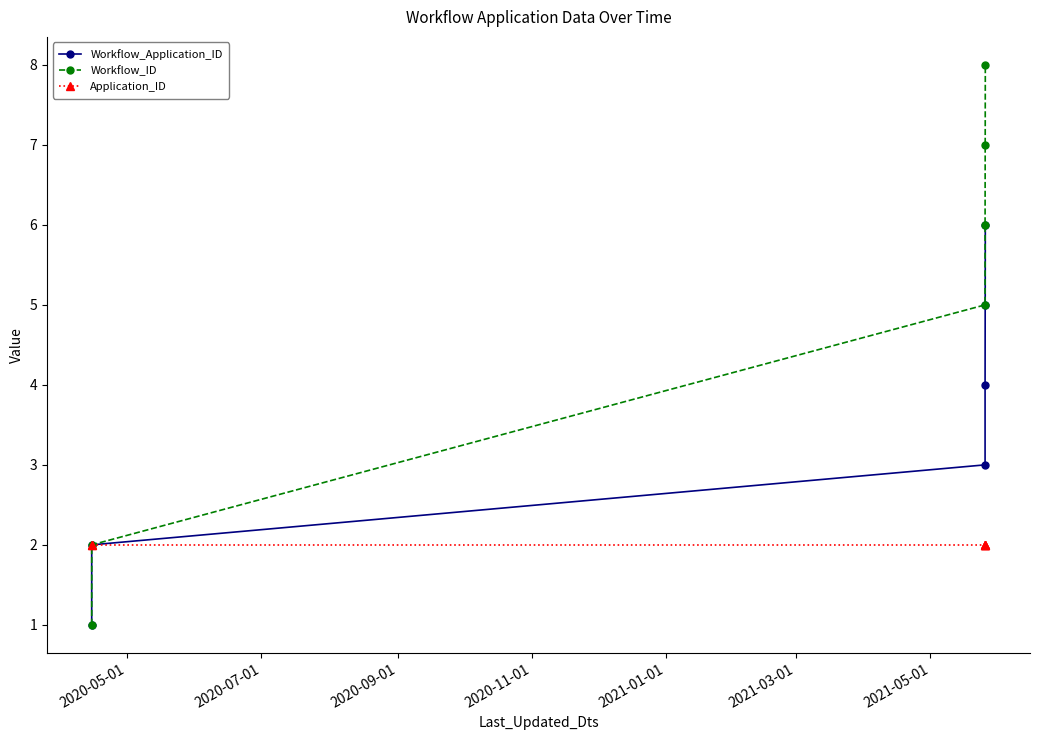

What is the difference between the second highest and minimum values in the Workflow_Application_ID series?

4